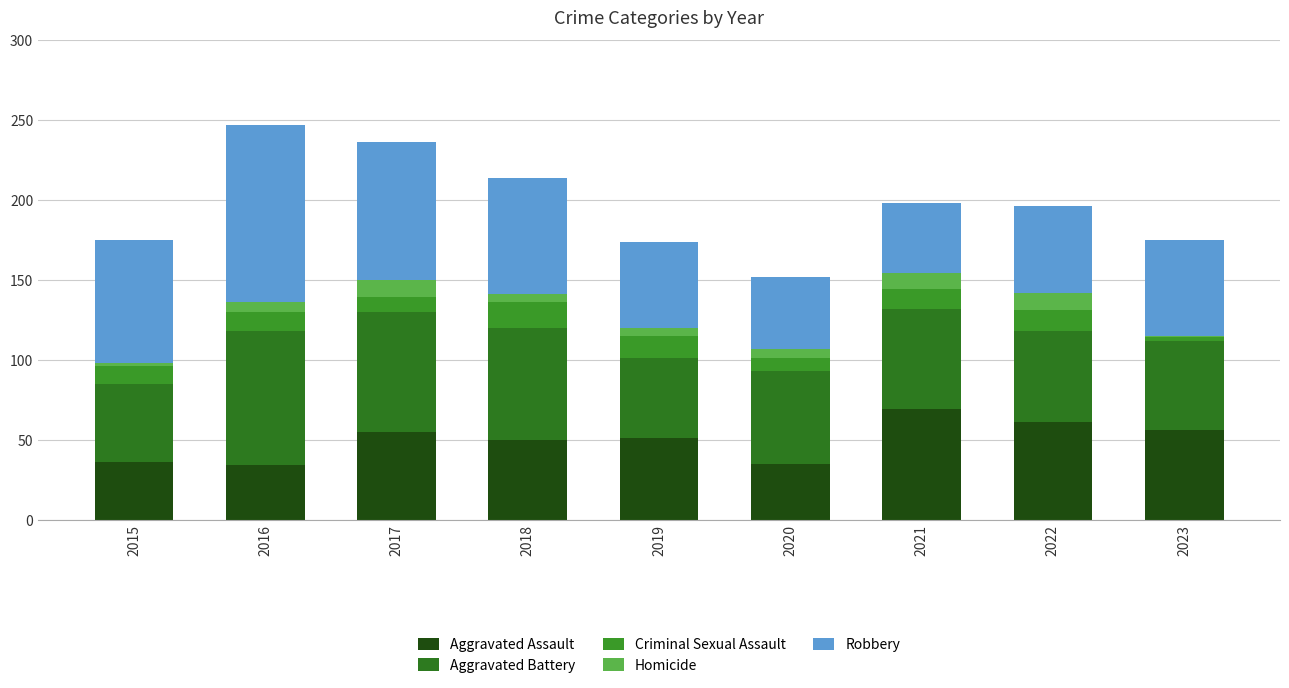

Are the bars grouped side by side (vs. stacked)?

No